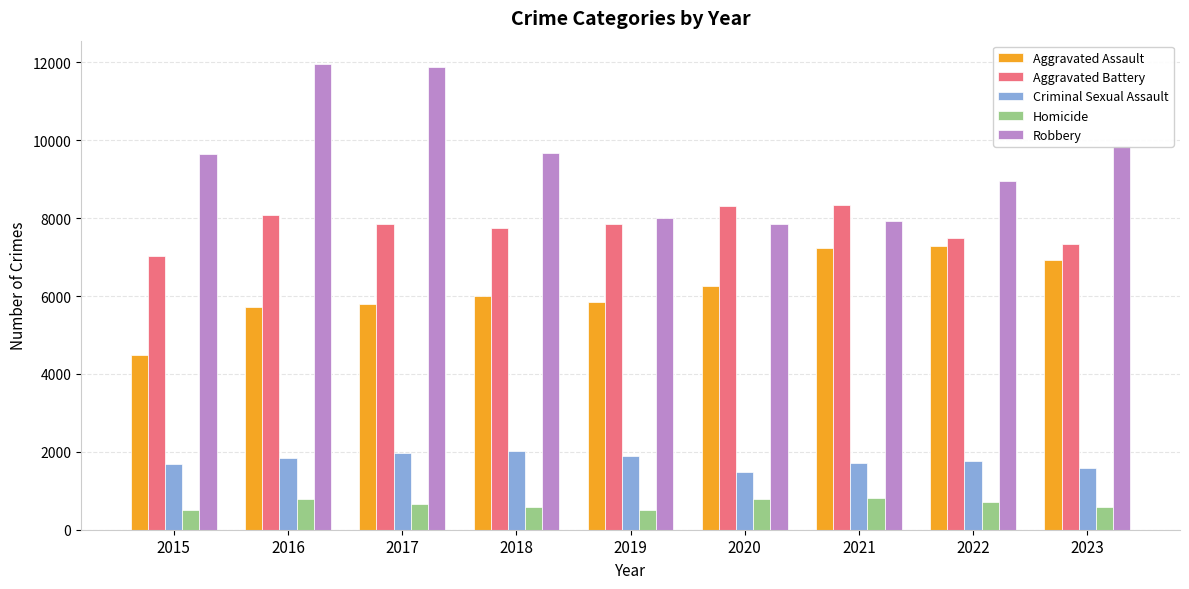

What is the maximum value for Robbery?

11960